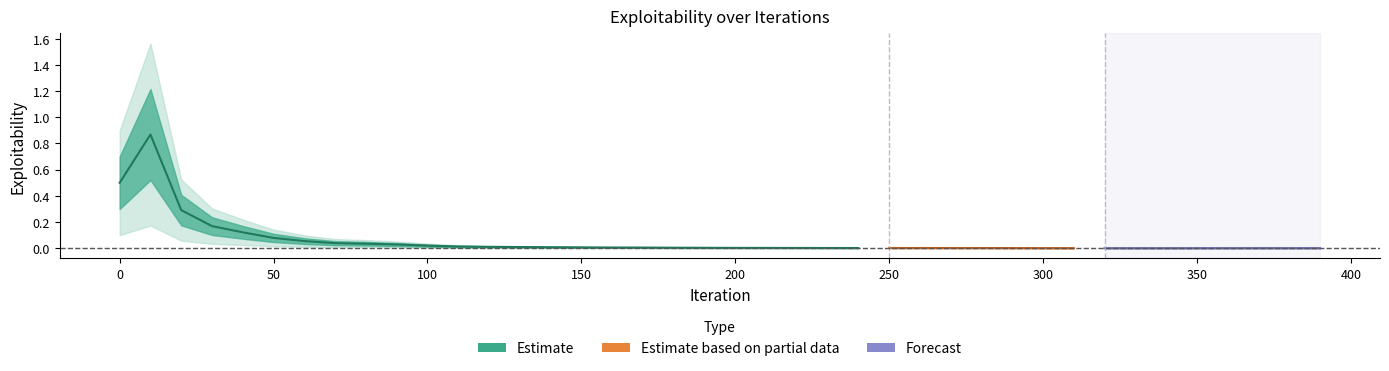

How many interior local peaks (higher than both neighbors) does the data have?

3